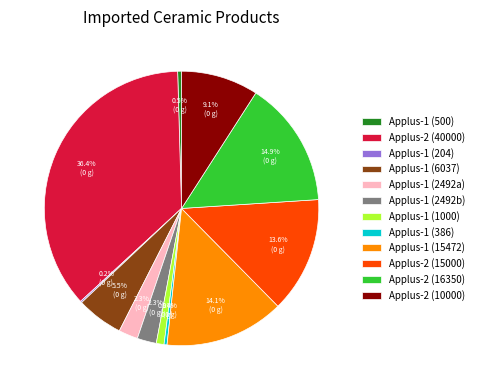

Is there a majority slice in this chart?

No